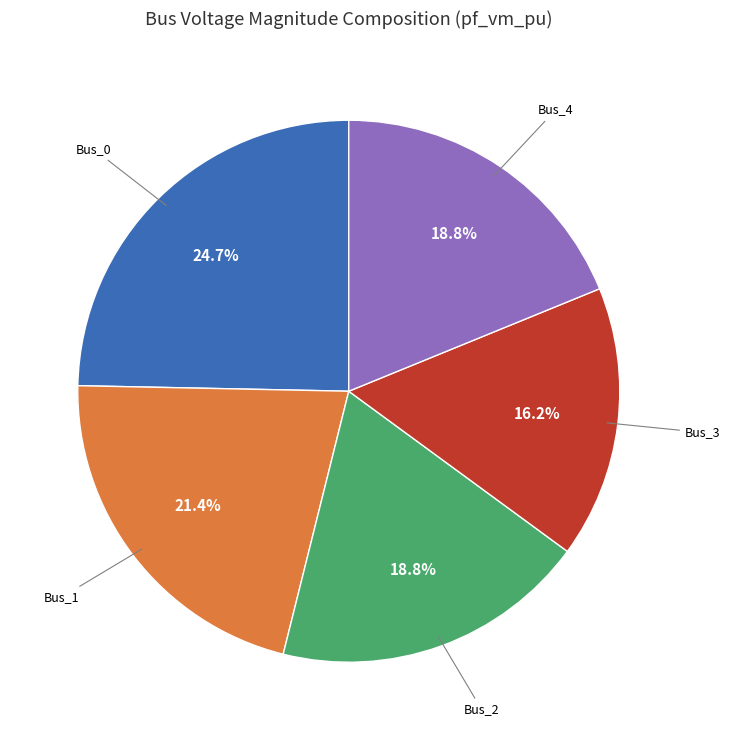

Do Bus_0 and Bus_4 together represent more than half of the pie?

No